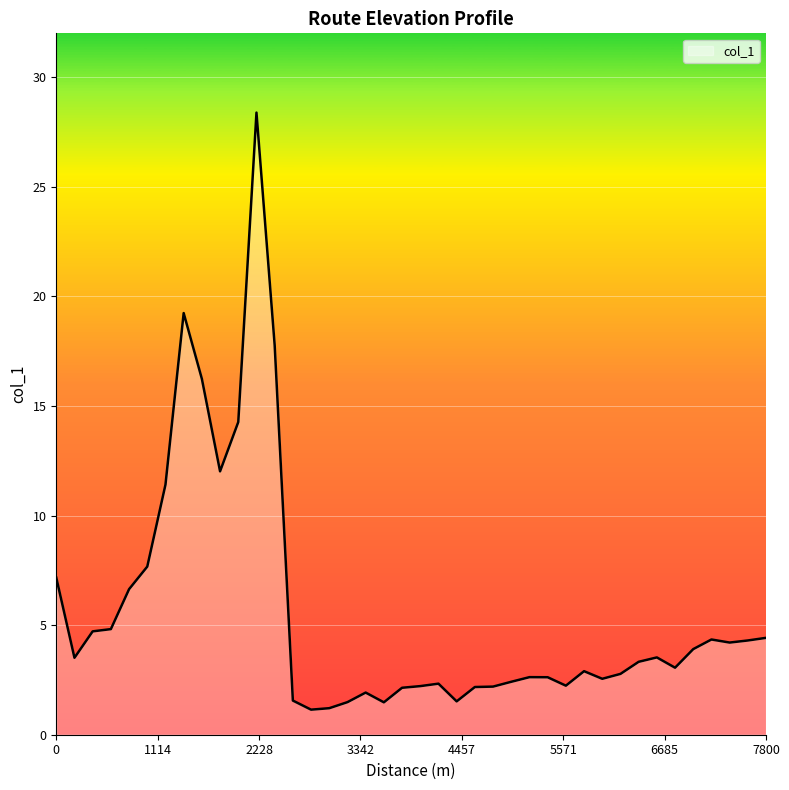

How many lines are shown in the chart?

1